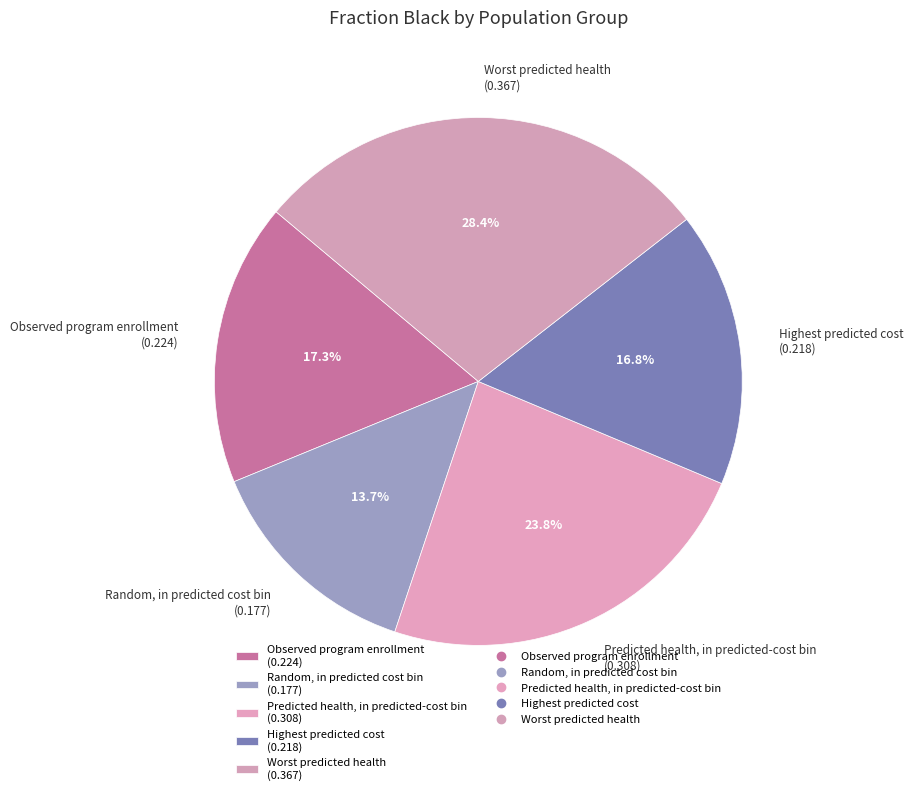

True or false: Worst predicted health accounts for 28% of the total.

True